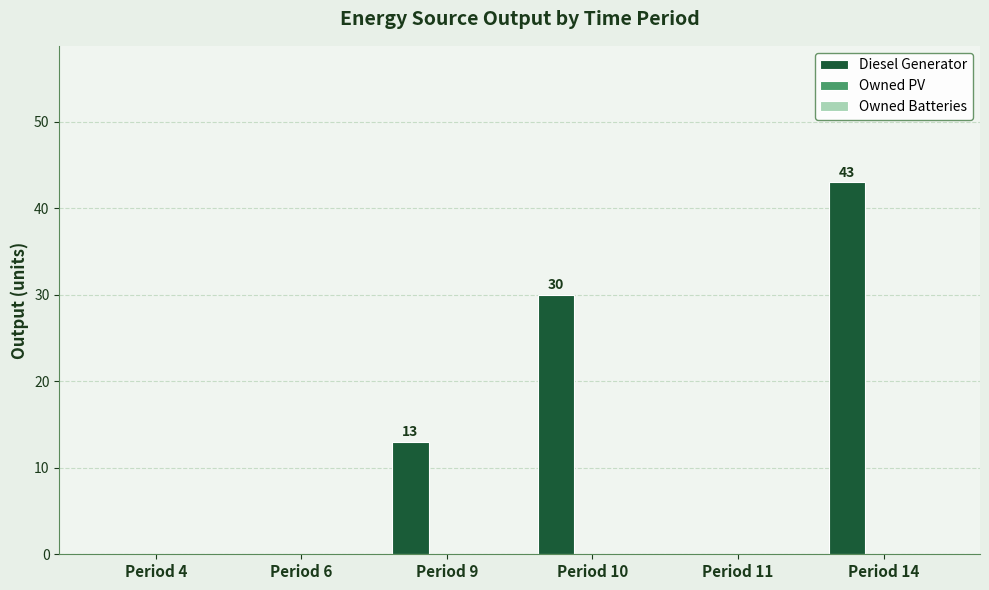

Reading left to right, transcribe all the data shown in this chart.

Period 4=0	Period 6=0	Period 9=13	Period 10=30	Period 11=0	Period 14=43